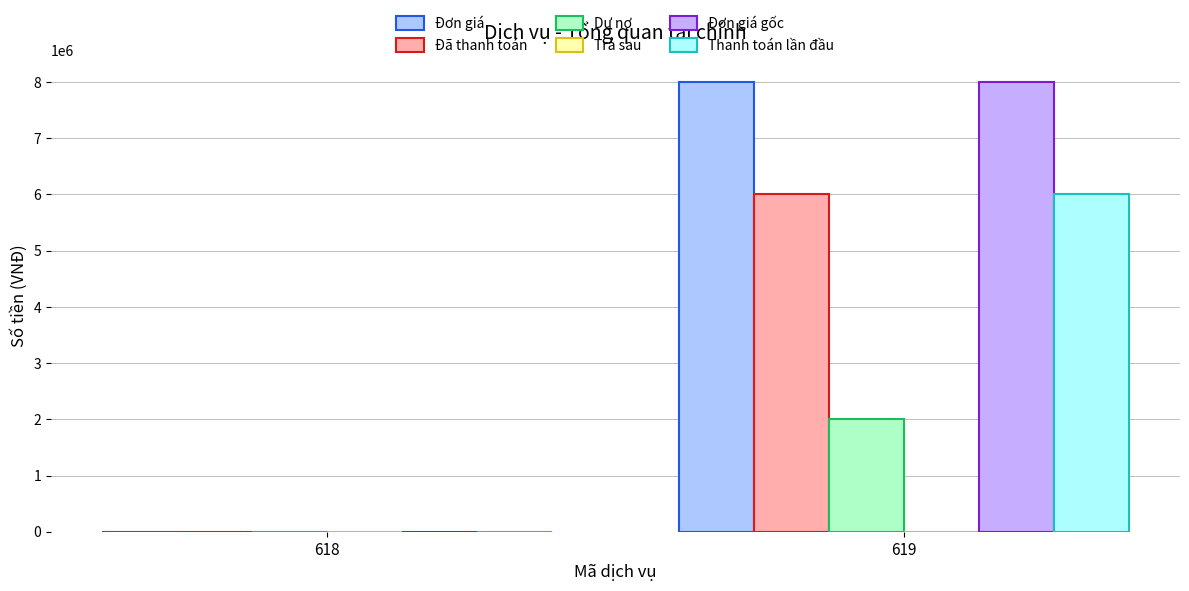

Is the value of Dư nợ at 618 greater than the value of Thanh toán lần đầu at 619?

No